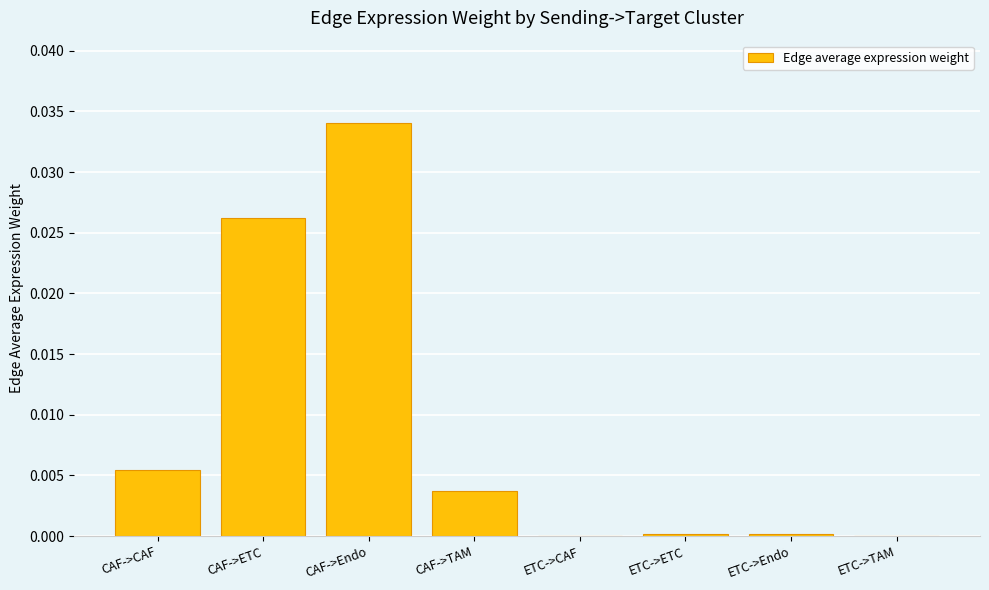

The chart shows a value of 0.0 at ETC->CAF. True or false?

True